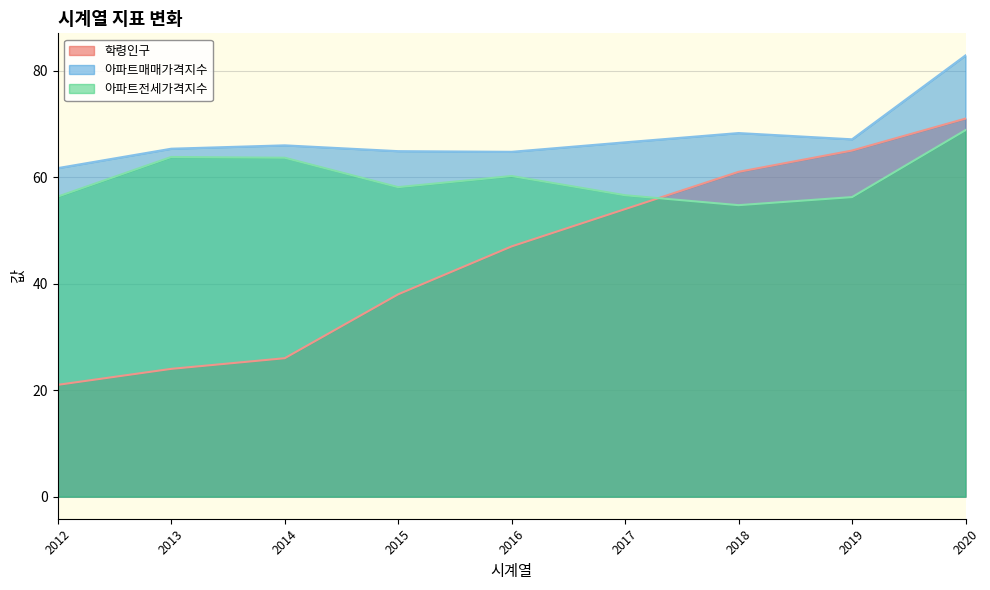

Reading left to right, what are all the values shown in this chart?

학령인구: 2012=21.0	2013=24.0	2014=26.0	2015=38.0	2016=47.0	2017=54.0	2018=61.0	2019=65.0	2020=71.0
아파트매매가격지수: 2012=61.7	2013=65.3	2014=66.0	2015=64.9	2016=64.8	2017=66.5	2018=68.3	2019=67.1	2020=82.9
아파트전세가격지수: 2012=56.4	2013=63.8	2014=63.6	2015=58.1	2016=60.2	2017=56.6	2018=54.7	2019=56.3	2020=68.8